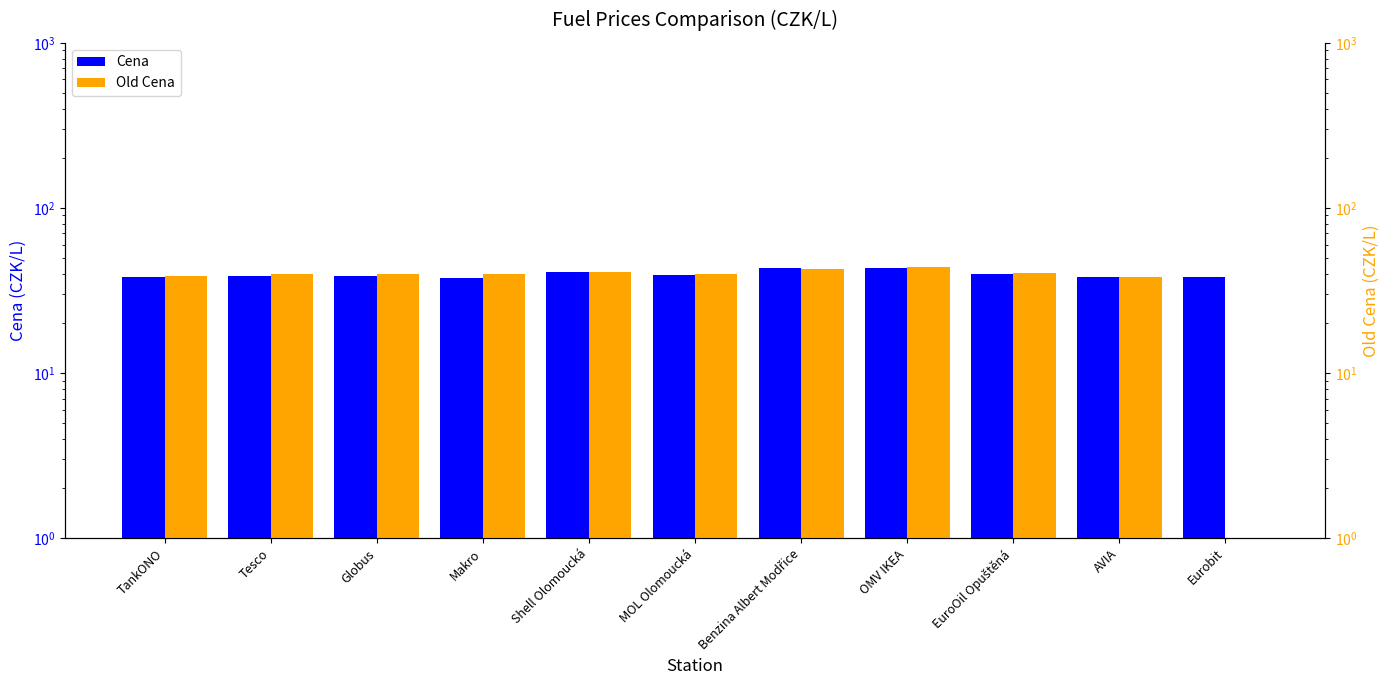

What is the difference between the second highest and second lowest values in the Cena series?

5.6